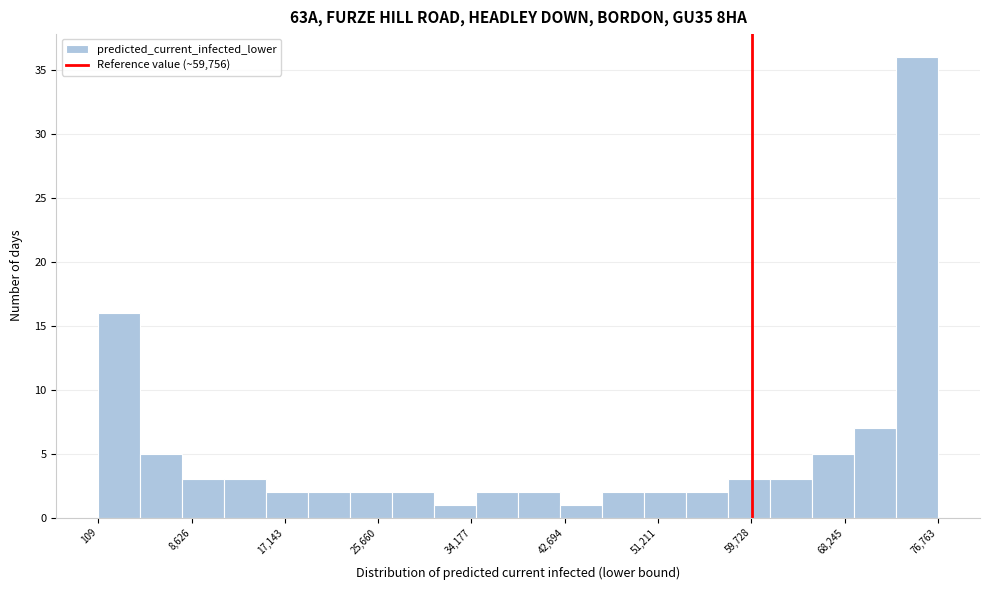

Around what value on the x-axis is the tallest bar? Give the approximate position of its centre, as read against the axis.

75000